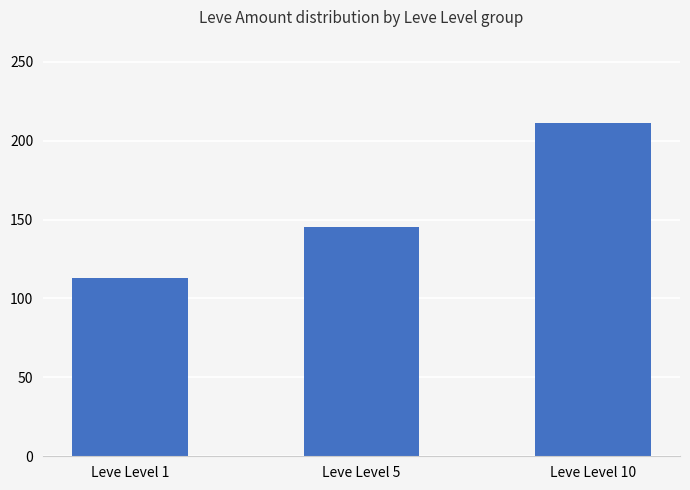

List the labels in order of value, largest first.

Leve Level 10, Leve Level 5, Leve Level 1